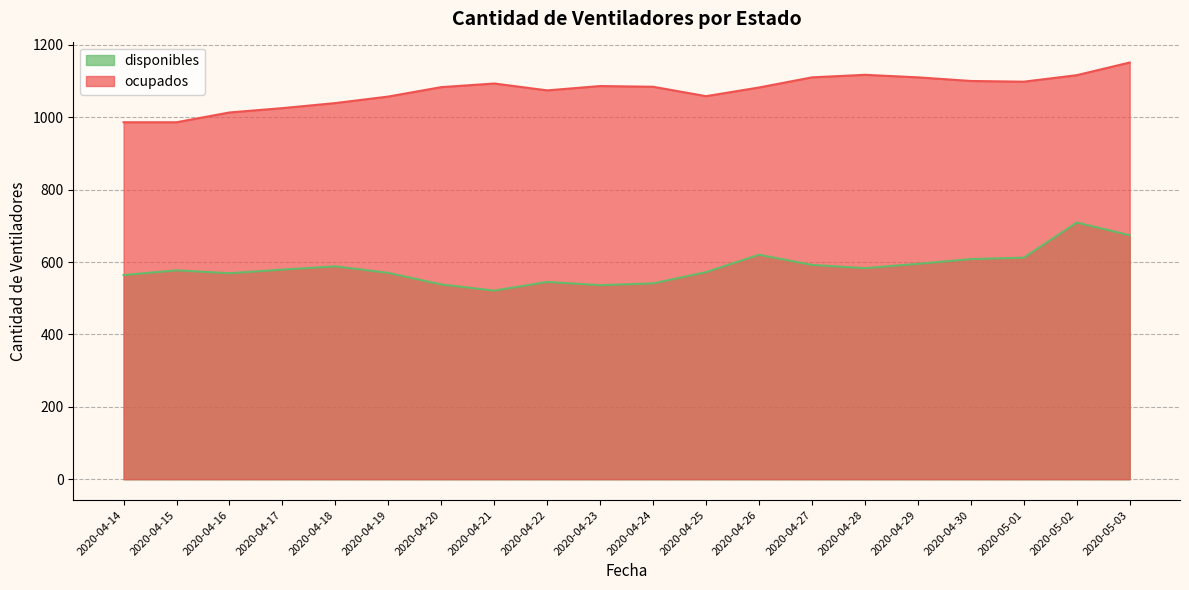

True or false: disponibles and ocupados intersect in this chart.

False